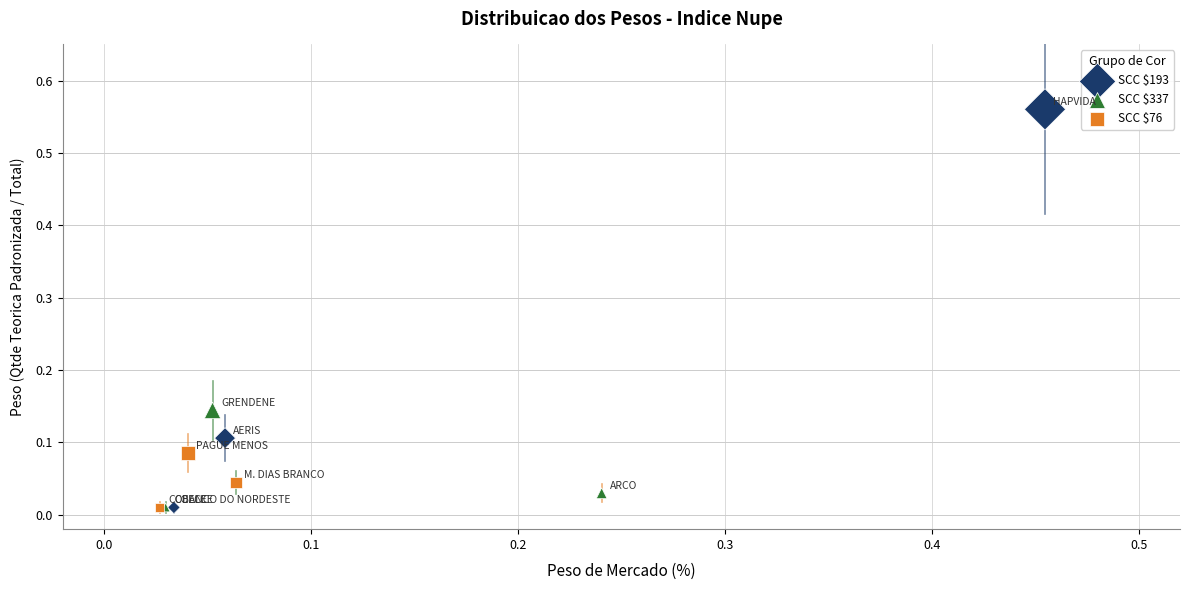

Which series has the widest spread of Y values?

SCC $193